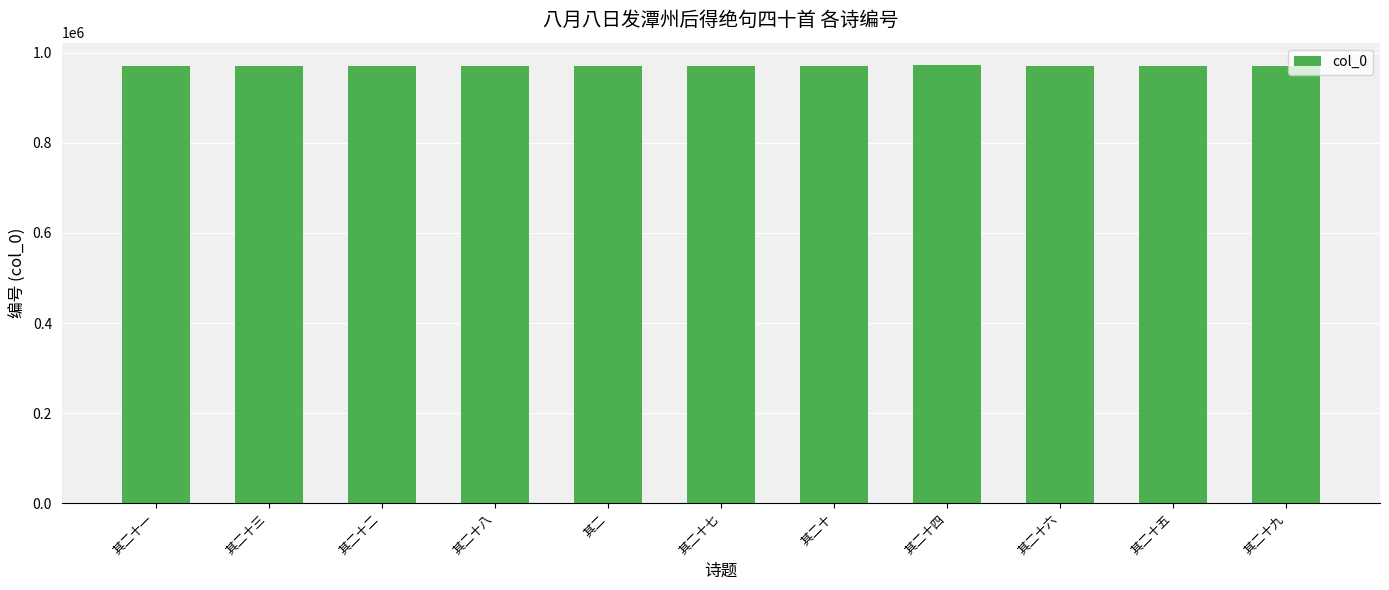

At which label does the data first exceed 970923?

其二十一